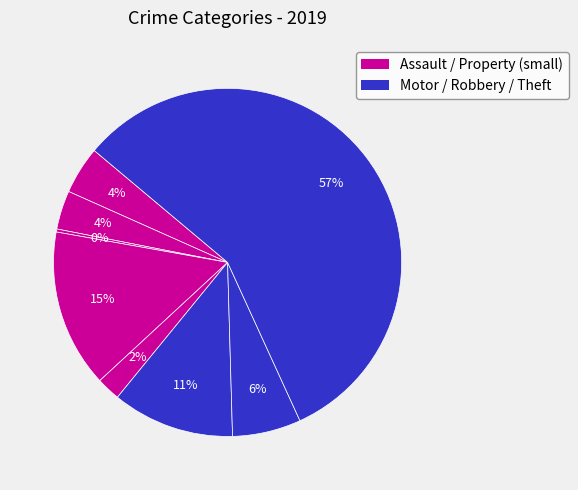

How many slices are in this pie chart?

8